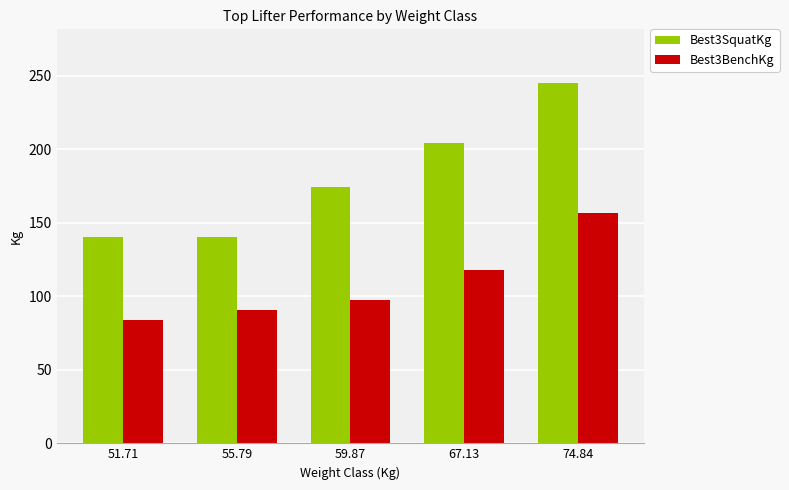

Are the bars horizontal?

No